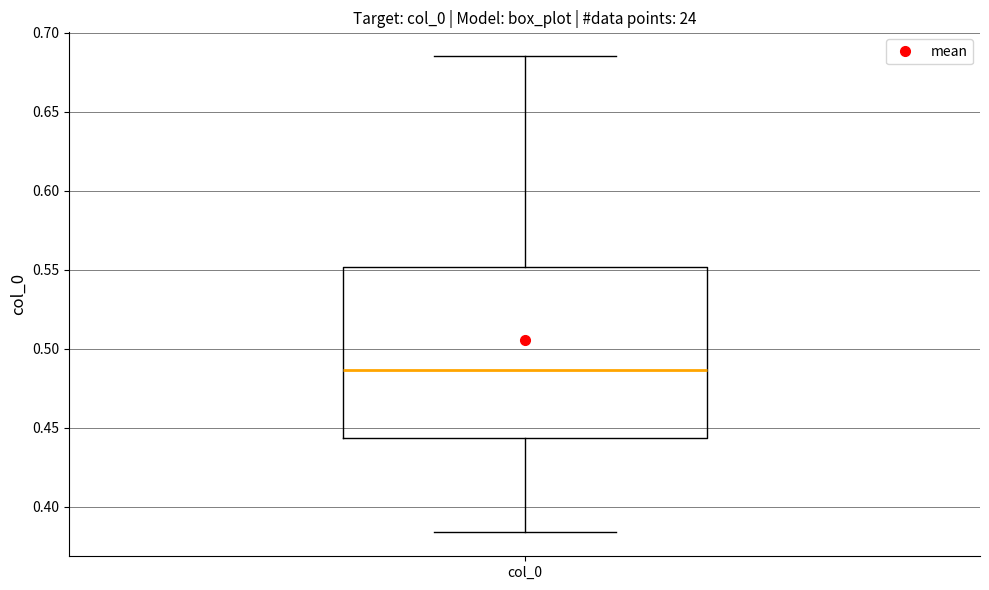

Read this box plot against the y-axis: the position of the median line, the range covered by the box, and the ends of both whiskers. The values are not printed on the chart, so give them approximately, as read against the axis.

median 0.485, box 0.445 to 0.550, whiskers 0.385 to 0.685